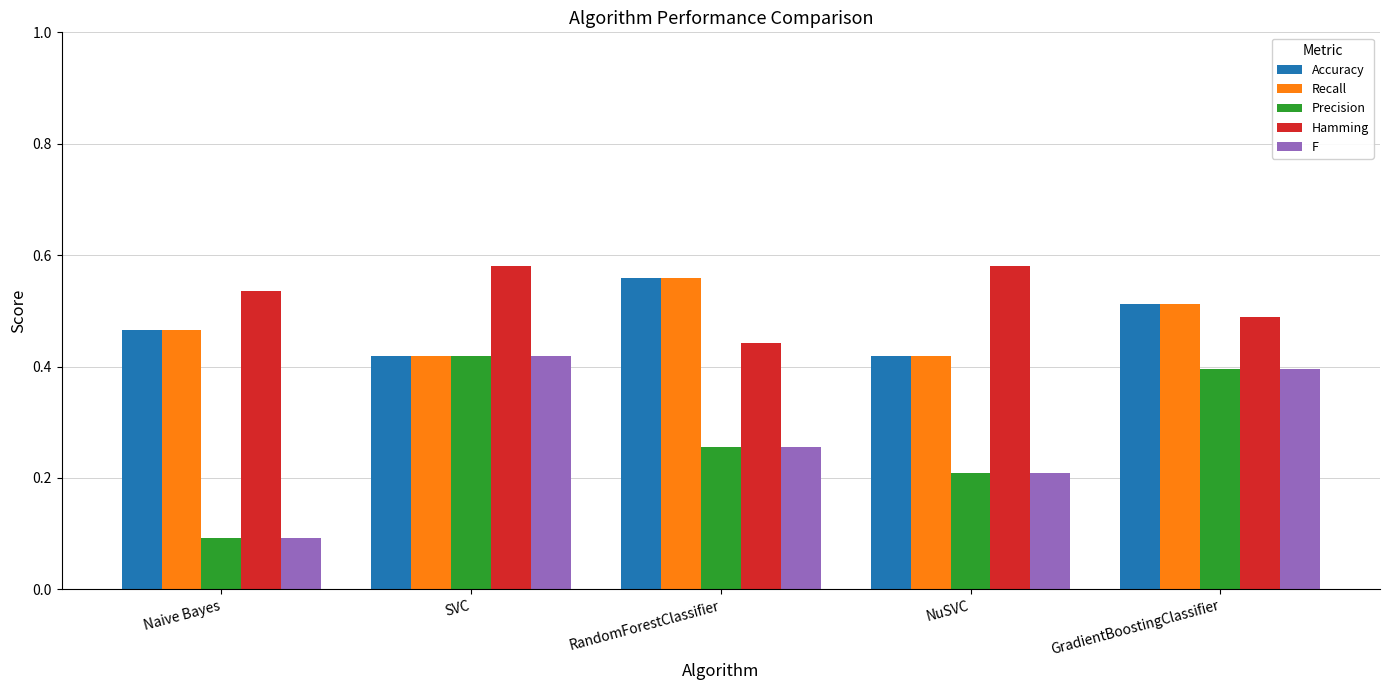

Count the Accuracy values in the range 0 to 1.

5